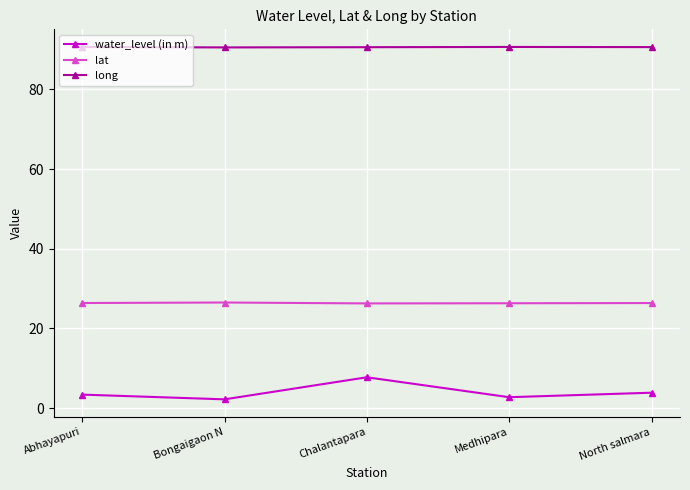

At which category does water_level (in m) reach its first local valley?

Bongaigaon N